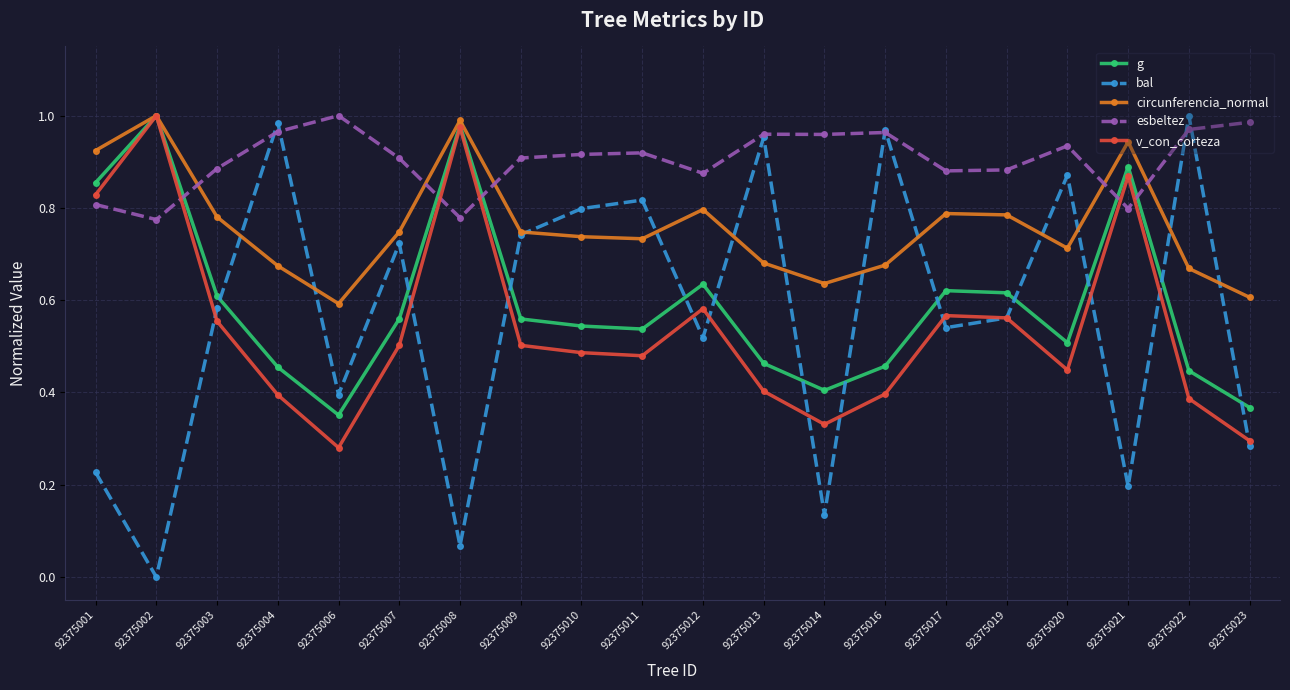

True or false: bal and g intersect in this chart.

True